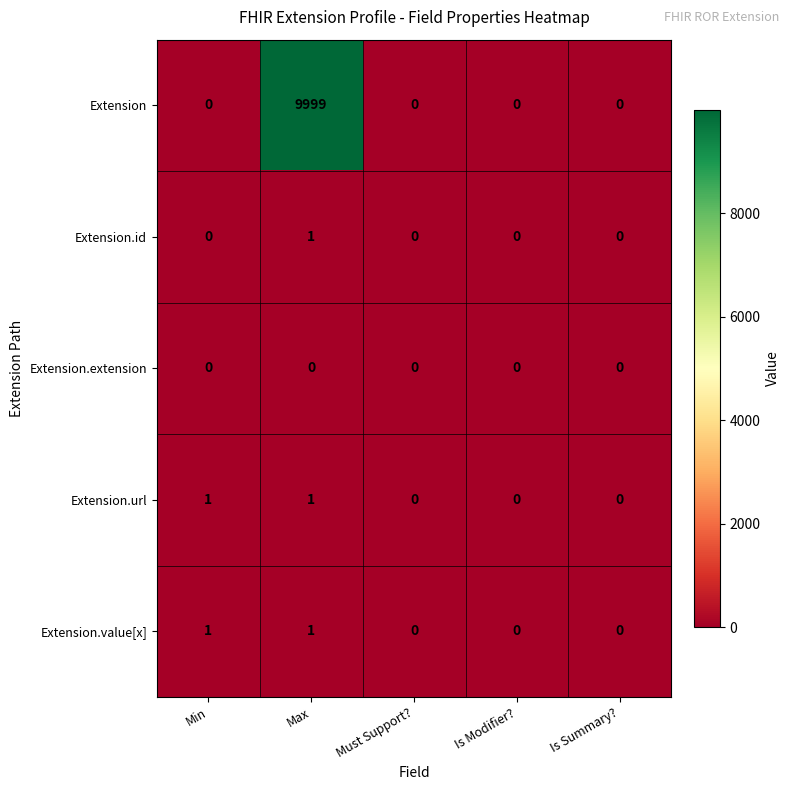

What is the maximum value shown in the chart?

9999